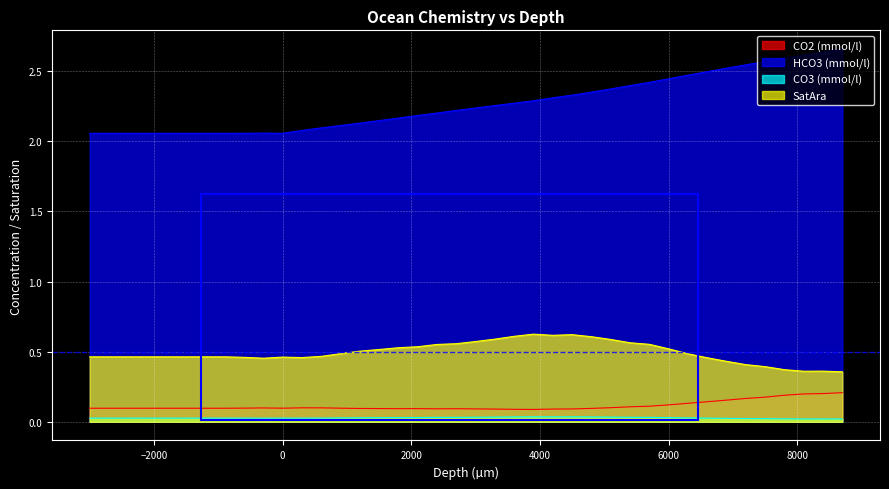

Is the value of CO3(mmol/l) at 5100 greater than the value of SatAra at -1500?

No